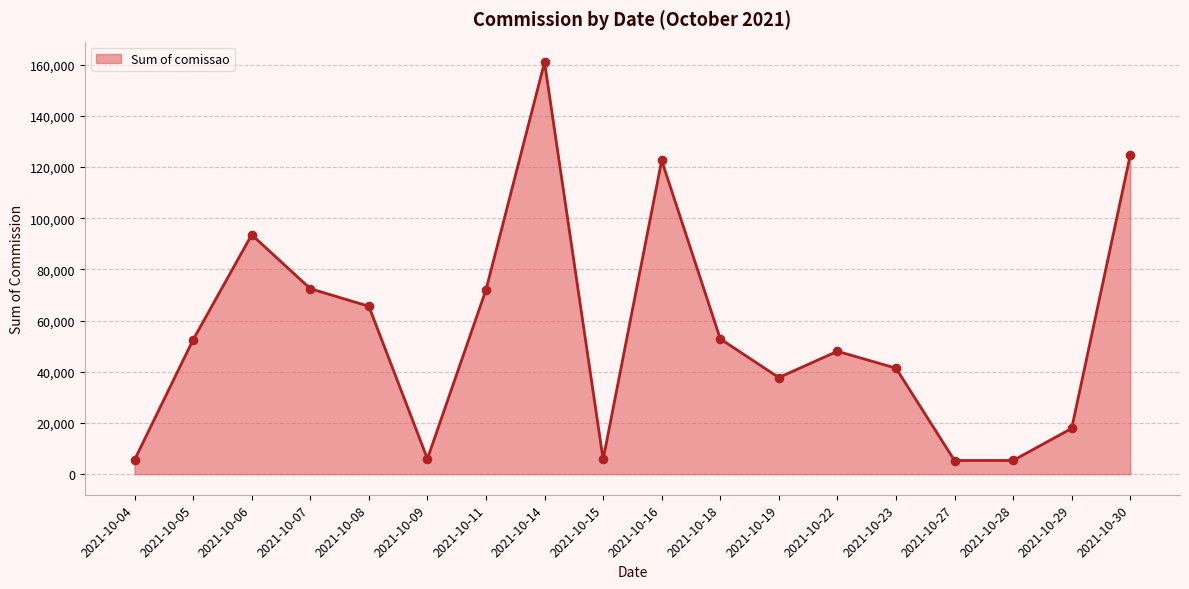

Between 2021-10-22 and 2021-10-09, which is larger?

2021-10-22